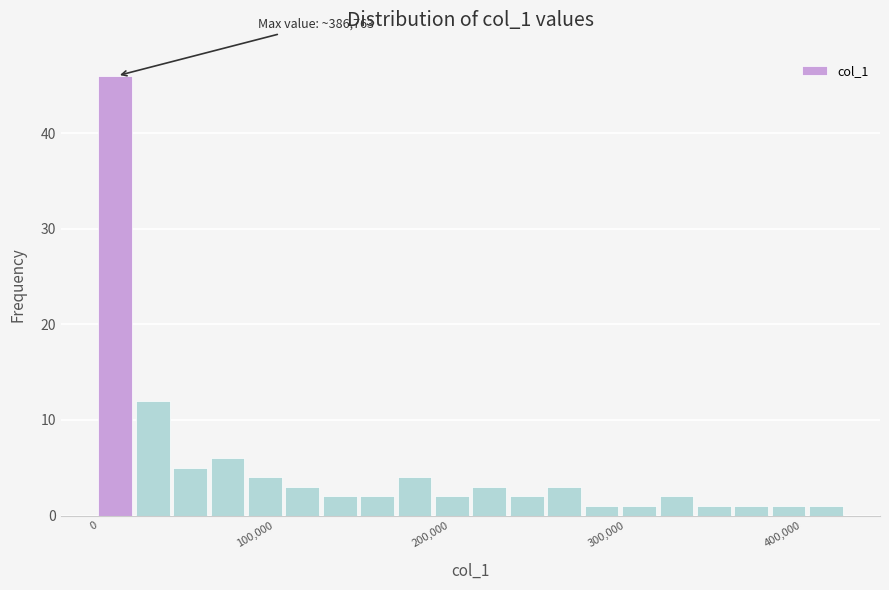

Around what value on the x-axis is the tallest bar? Give the approximate position of its centre, as read against the axis.

10000